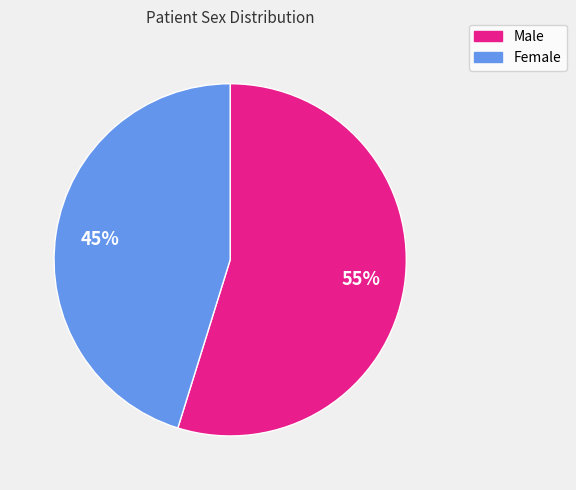

Count the number of slices in the pie.

2